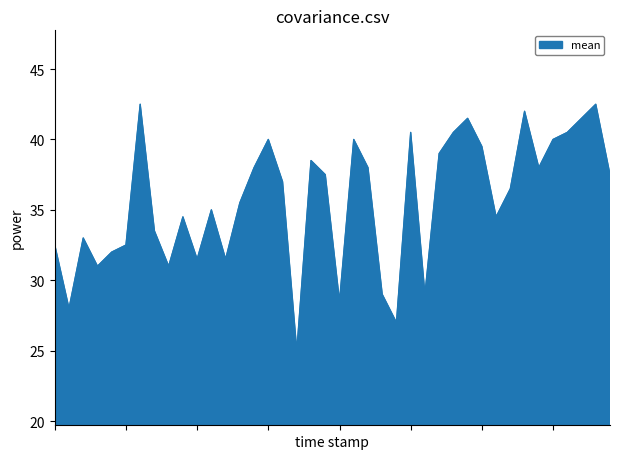

What is the greatest value displayed?

42.5